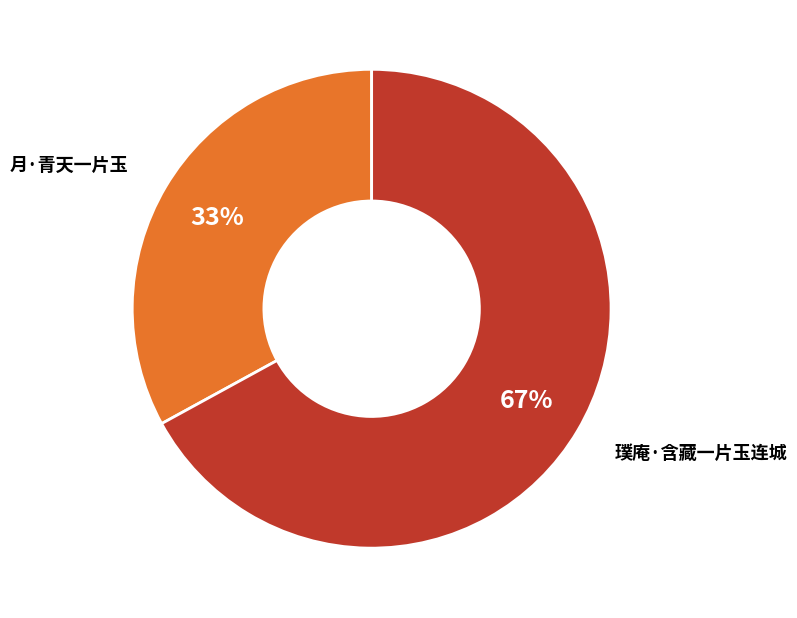

Is there a majority slice in this chart?

Yes